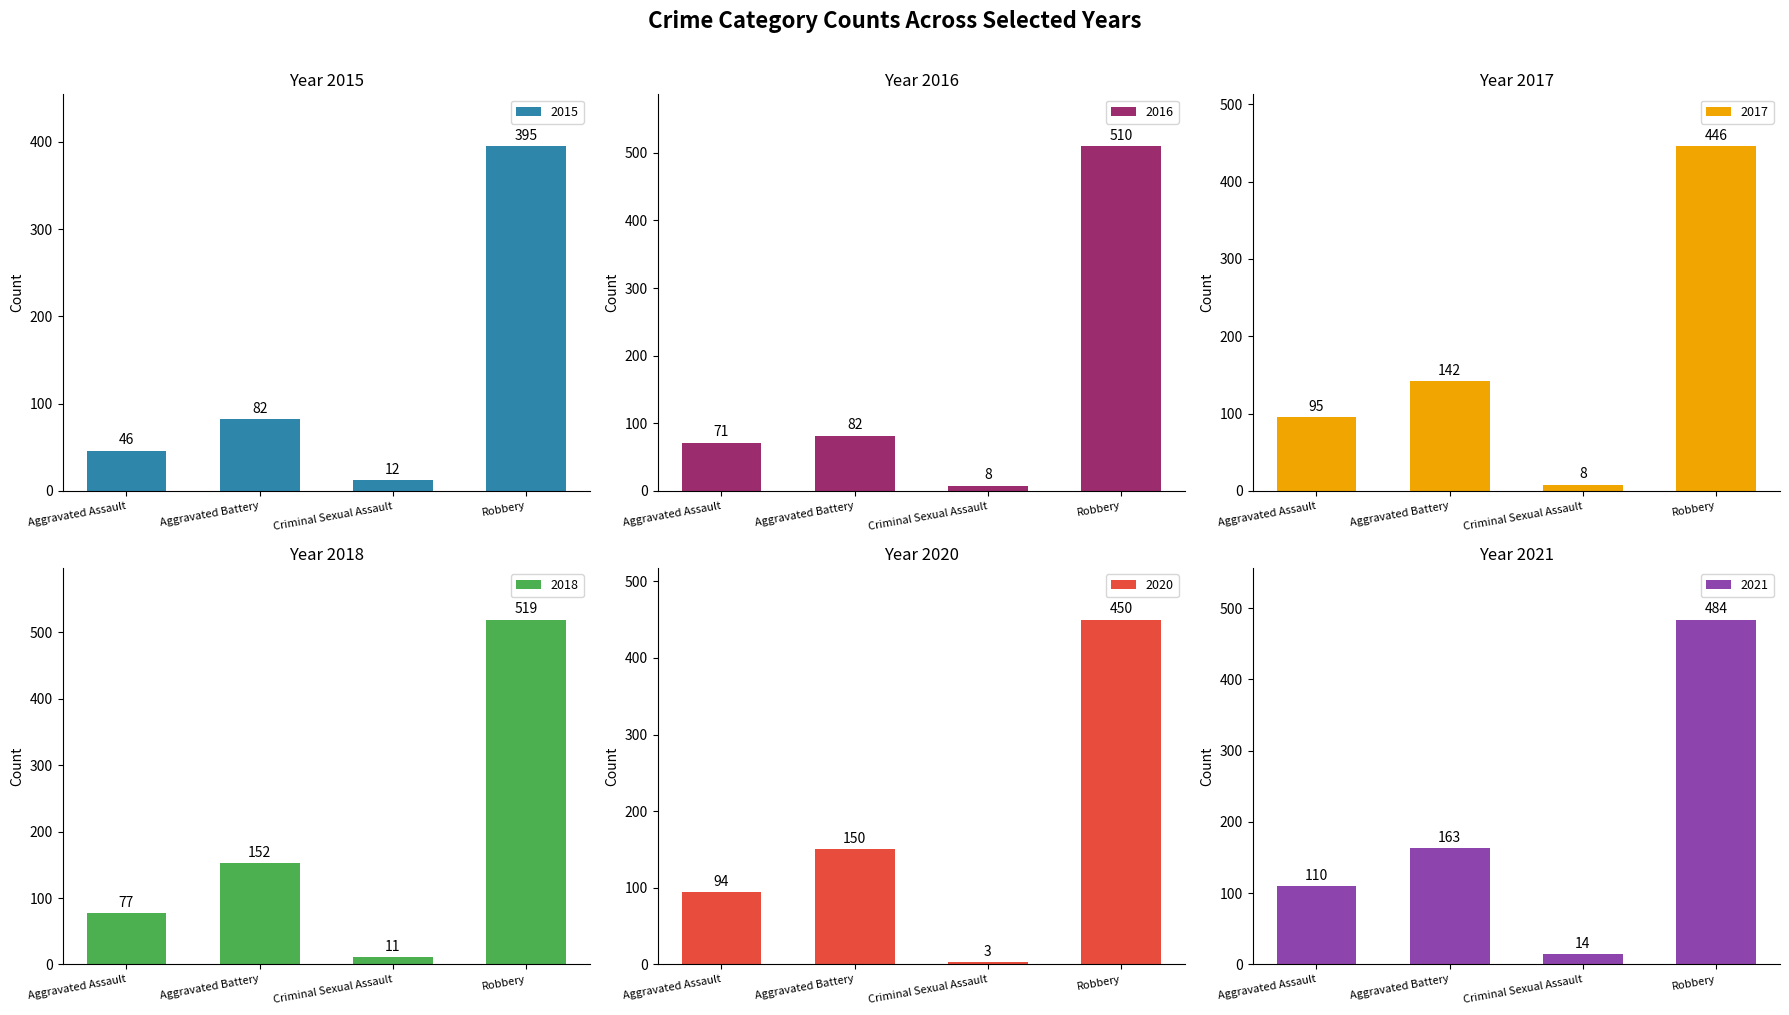

What value does the 2018 series have at Aggravated Assault, to the nearest 50?

100